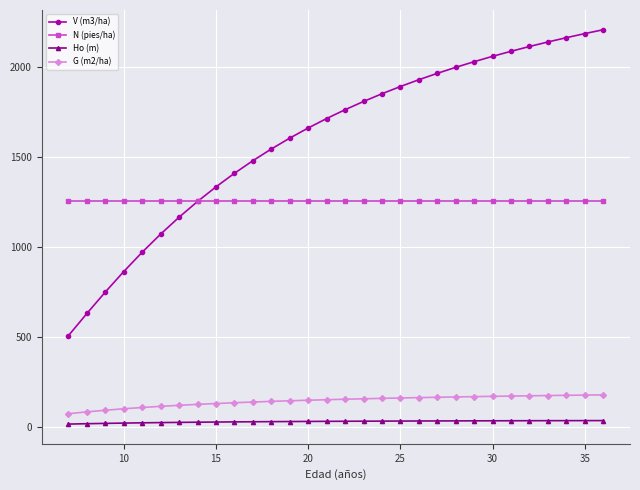

What is the value of the N (pies/ha) point at the 13th from the left?

1255.6